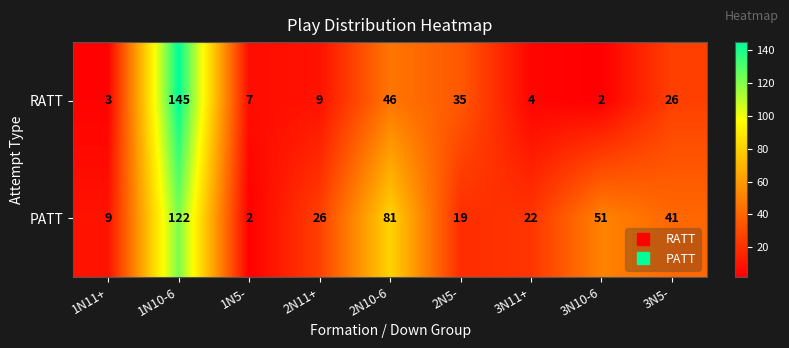

What is the difference between the maximum and minimum values in the PATT series?

120